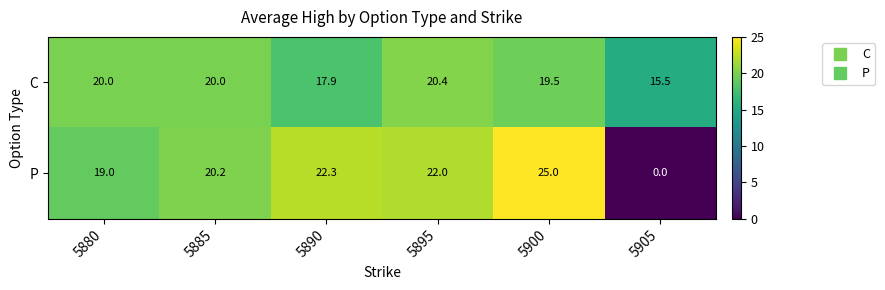

At 5890, list the series in order from largest to smallest.

P, C